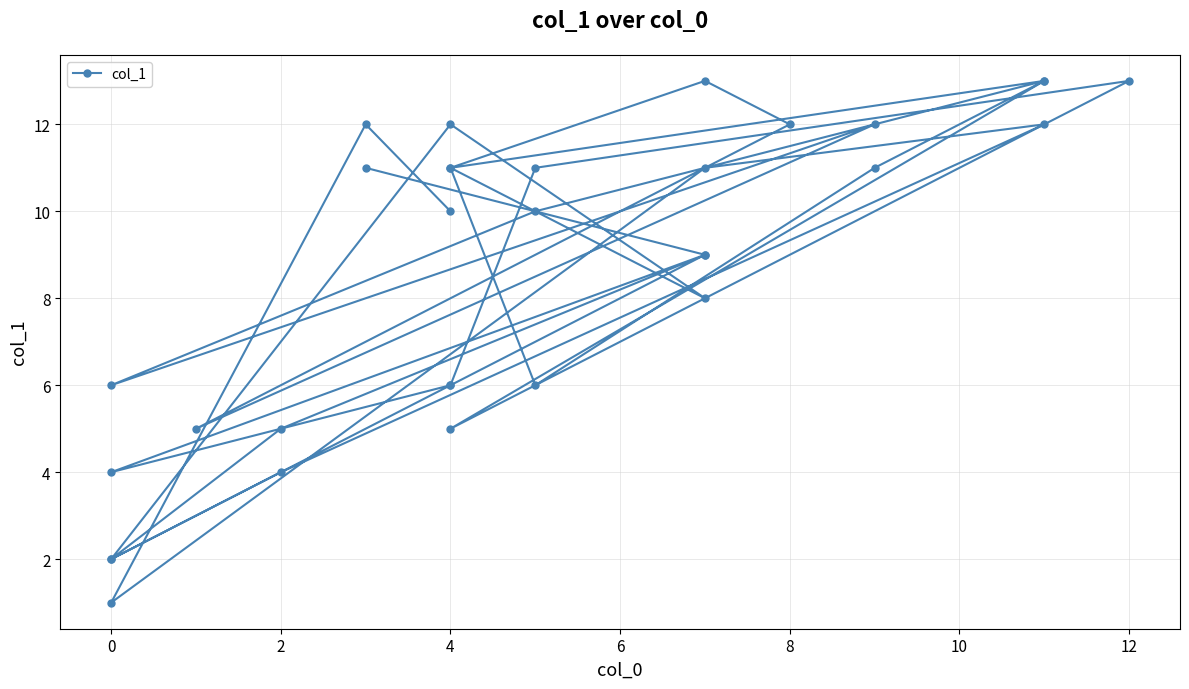

The chart shows a value of 8 at 19. True or false?

False